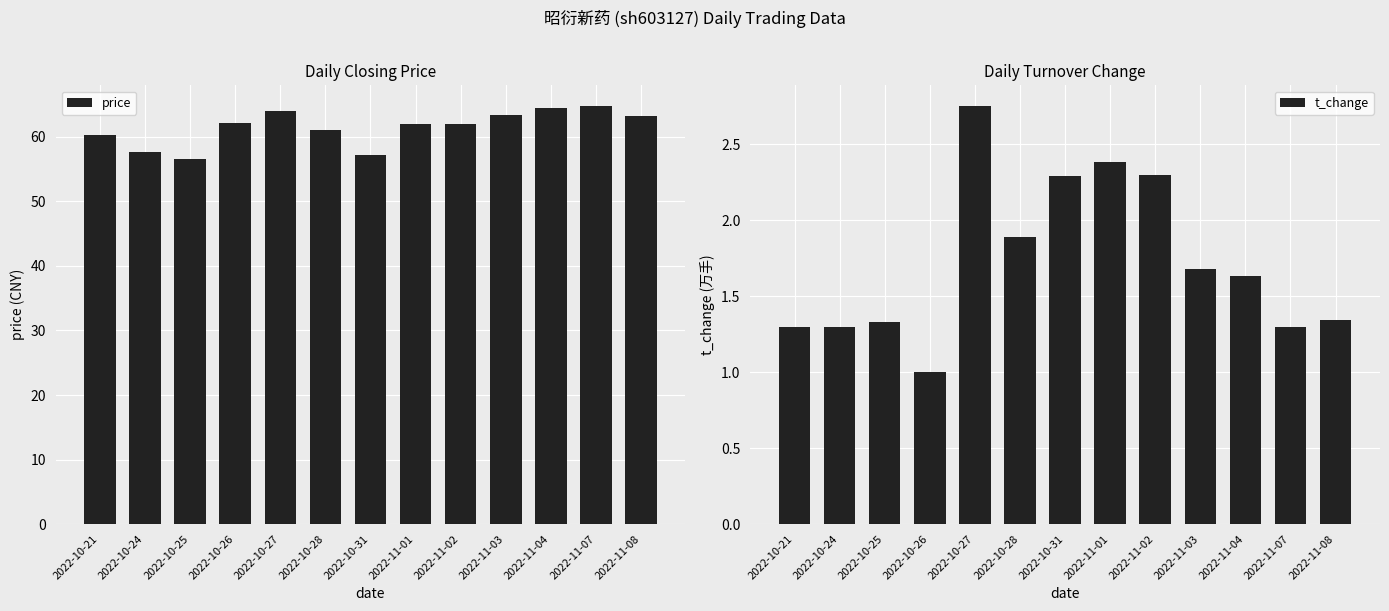

The value of t_change at 2022-10-25 is 0.8. True or false?

False